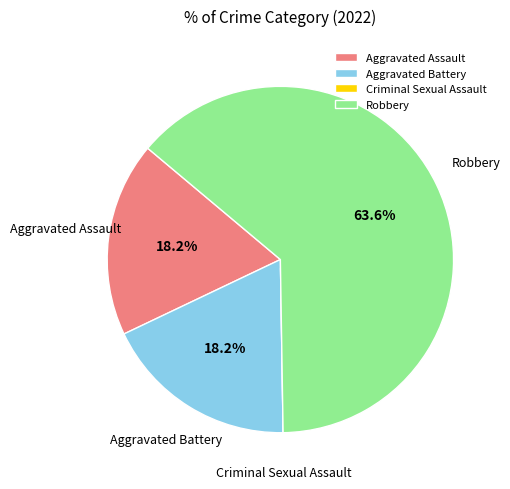

Approximately how many times larger is the value at Aggravated Battery compared to Aggravated Assault?

1.0